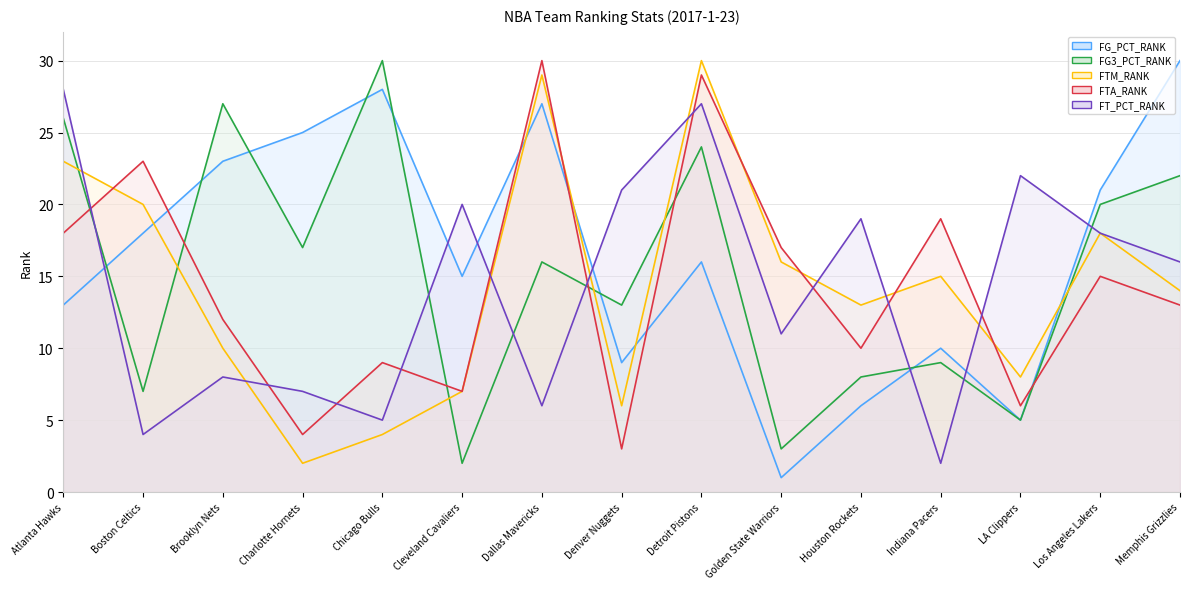

What is the greatest value displayed?

30